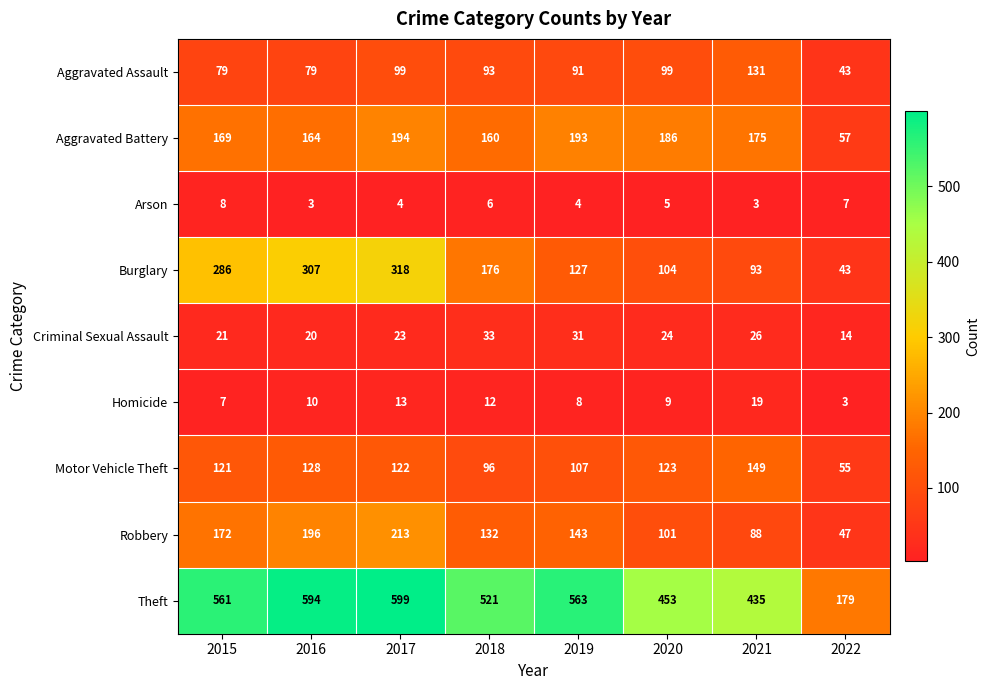

Which category has the highest value in the Theft series?

2017